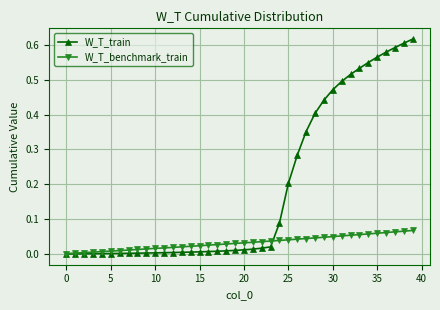

Which series has the largest total across all categories?

W_T_train